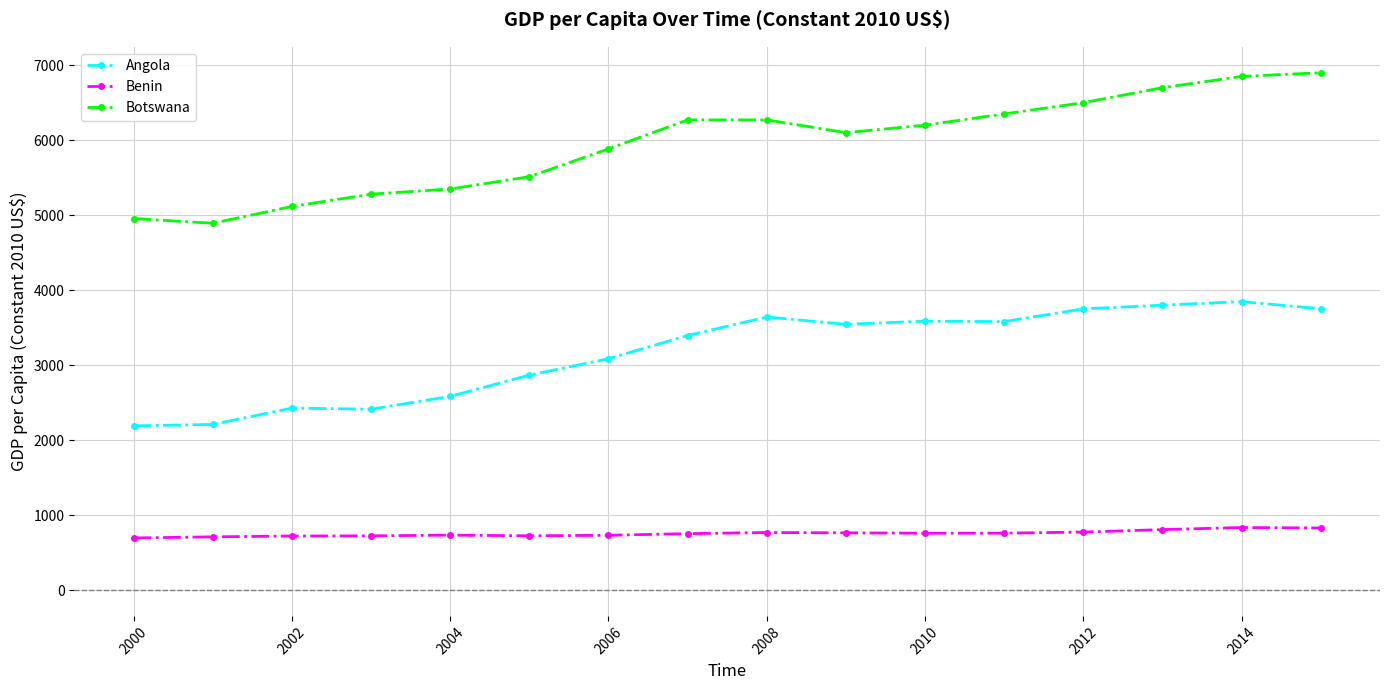

What is the difference between the maximum and minimum values in the Angola series?

1656.7